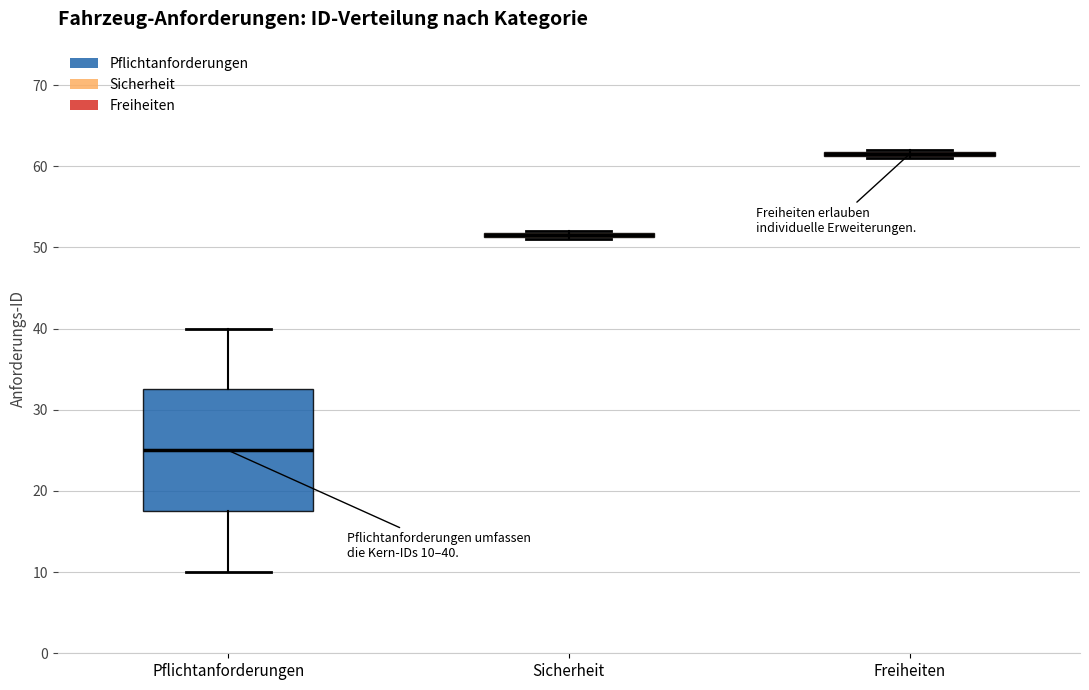

Which box is the tallest, from its lower edge to its upper edge?

Pflichtanforderungen